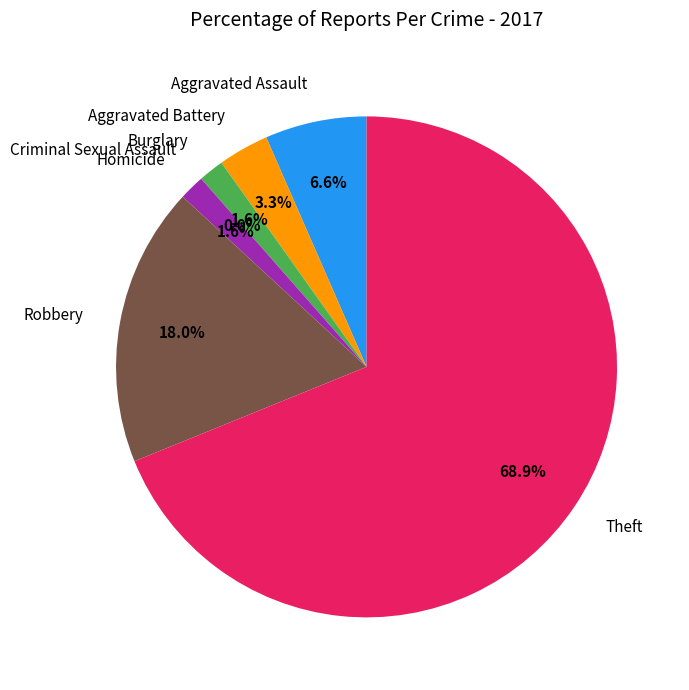

True or false: Aggravated Battery accounts for 3% of the total.

True